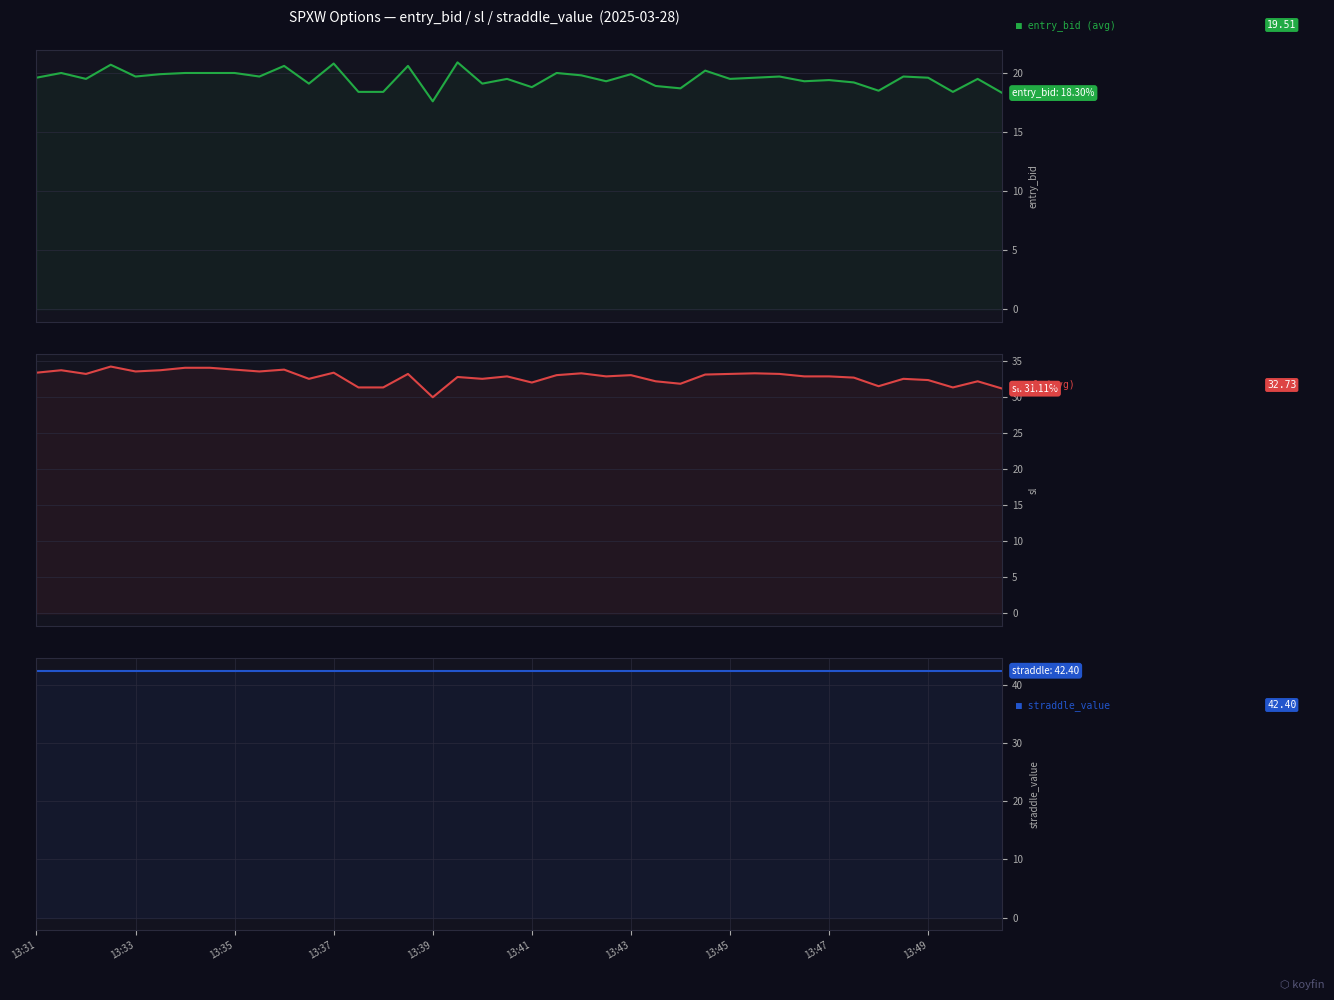

True or false: straddle_value and sl intersect in this chart.

False